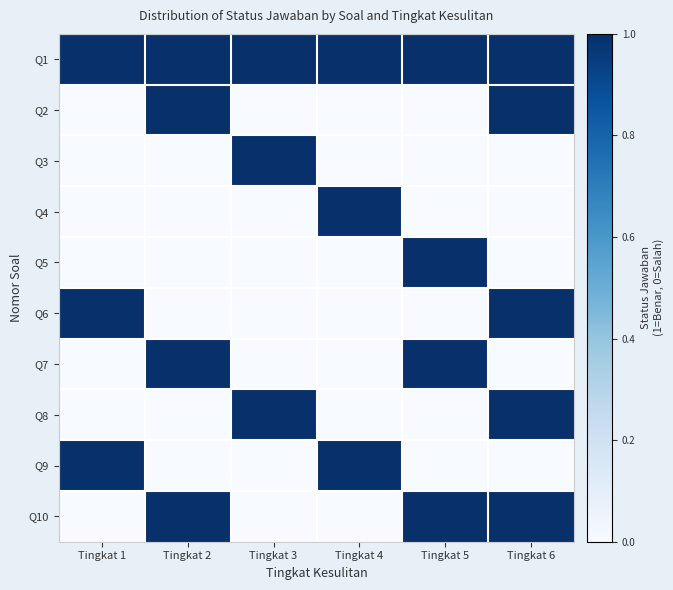

Which series has the largest range (max minus min)?

Q2